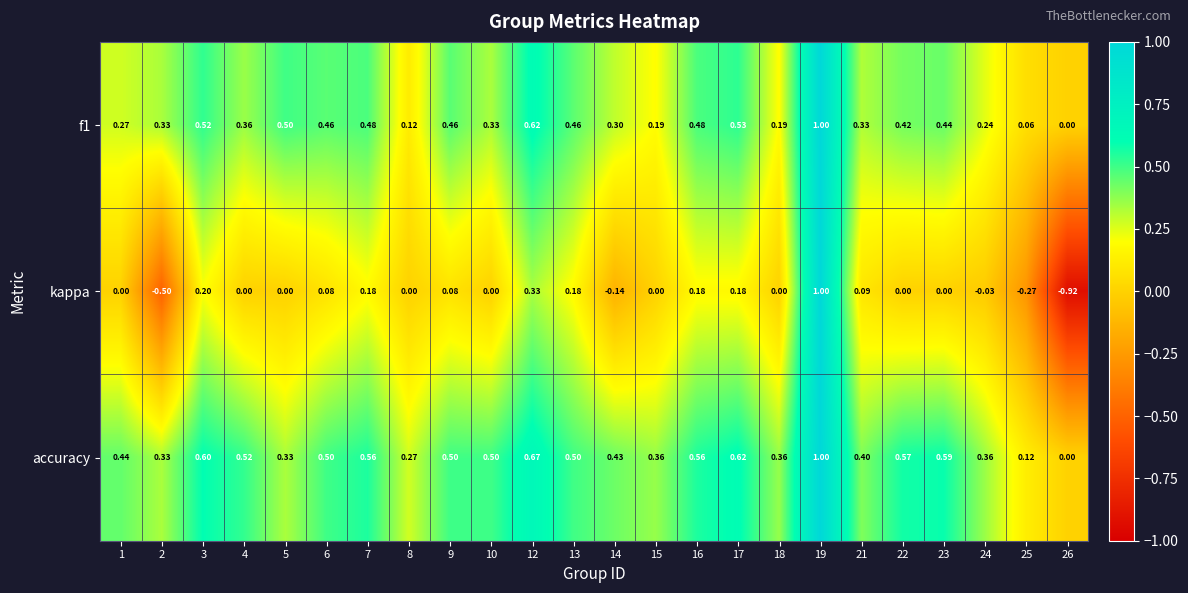

Which series has the widest spread of values?

kappa